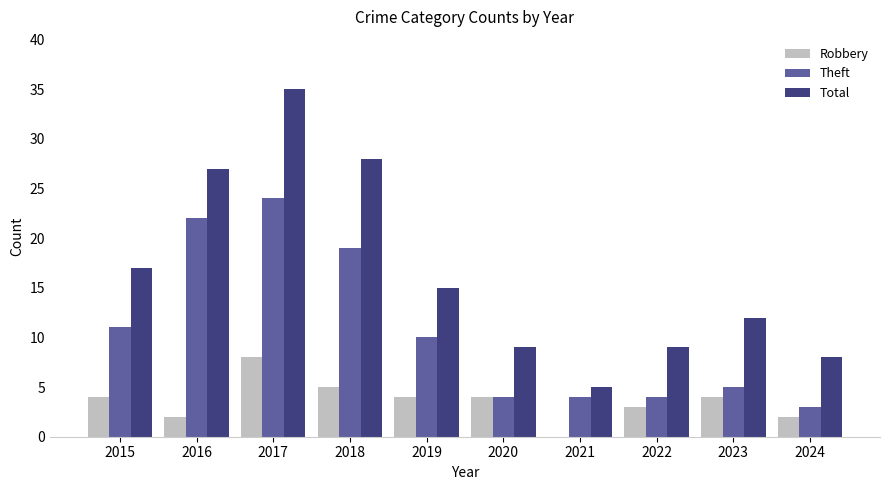

Which series changed the most between 2017 and 2022?

Total